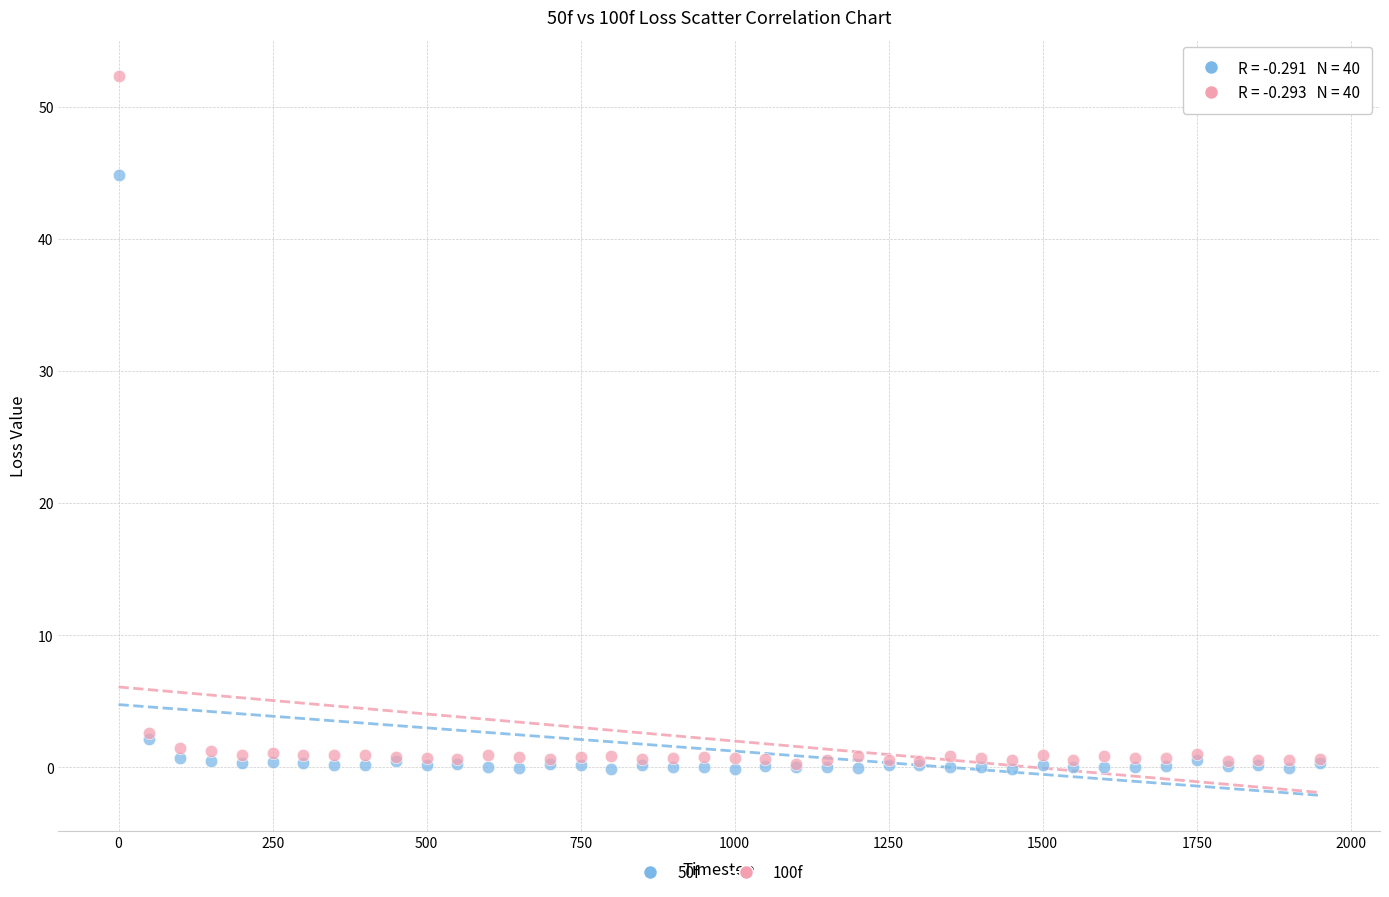

Across all series, what Y value is closest to 26?

44.8